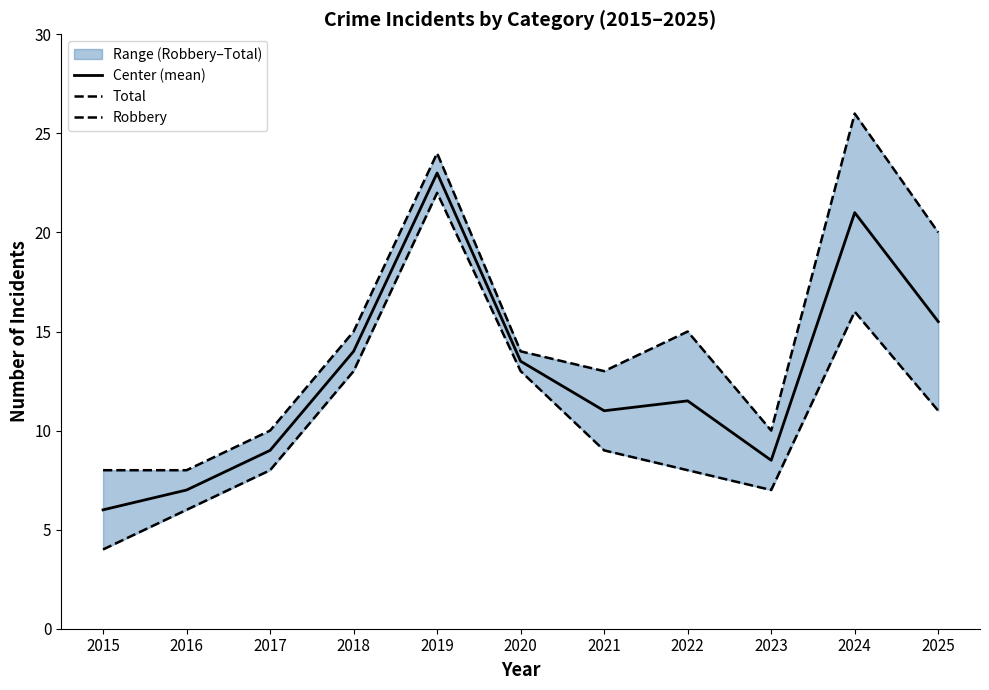

Where is Total nearest to the value 17?

2018